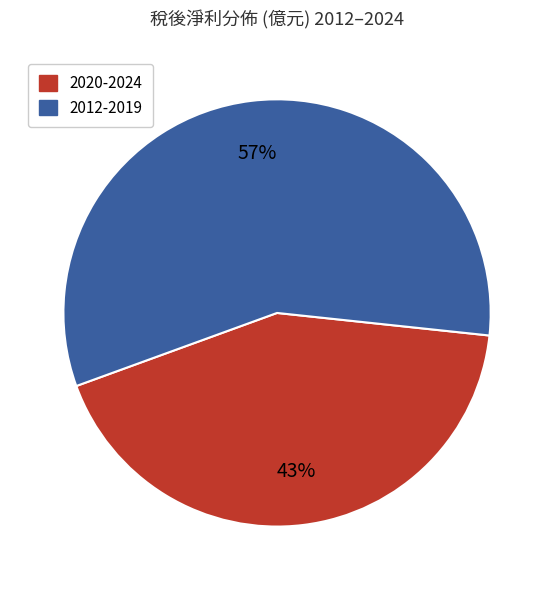

Is there a majority slice in this chart?

Yes